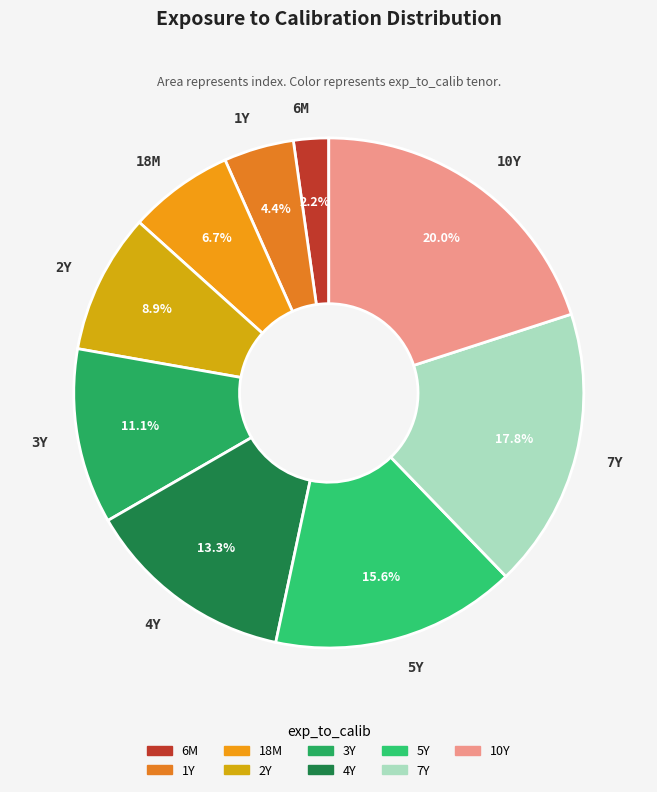

Rank the categories by value from highest to lowest.

10Y, 7Y, 5Y, 4Y, 3Y, 2Y, 18M, 1Y, 6M